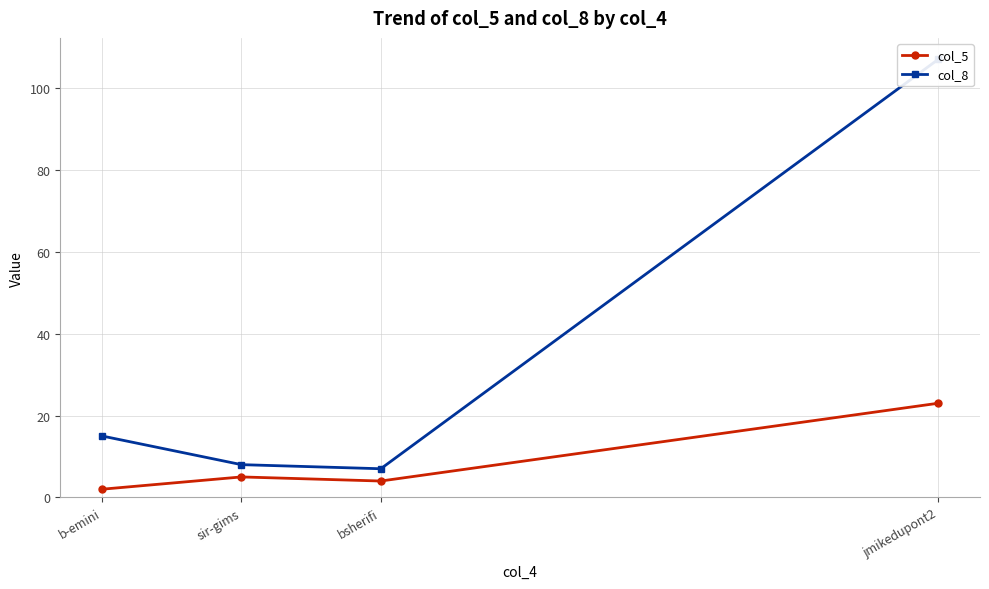

Which category has the highest value in the col_5 series?

jmikedupont2